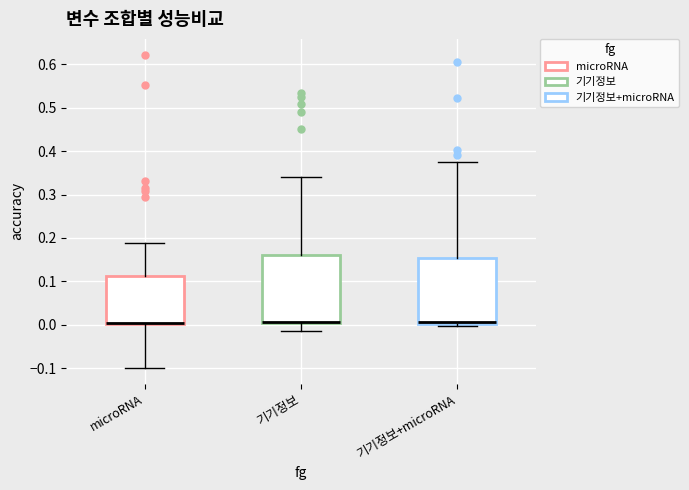

Reading left to right, read every box against the y-axis: the position of its median line, the range the box covers, and the ends of its whiskers. The values are not printed on the chart, so give them approximately, as read against the axis.

microRNA: median 0.00 (drawn on the box's lower edge), box 0.00 to 0.11, whiskers -0.10 to 0.19
기기정보: median 0.01 (drawn on the box's lower edge), box 0.00 to 0.16, whiskers -0.01 to 0.34
기기정보+microRNA: median 0.01, box 0.00 to 0.15, whiskers 0.00 (just below the box's lower edge) to 0.37